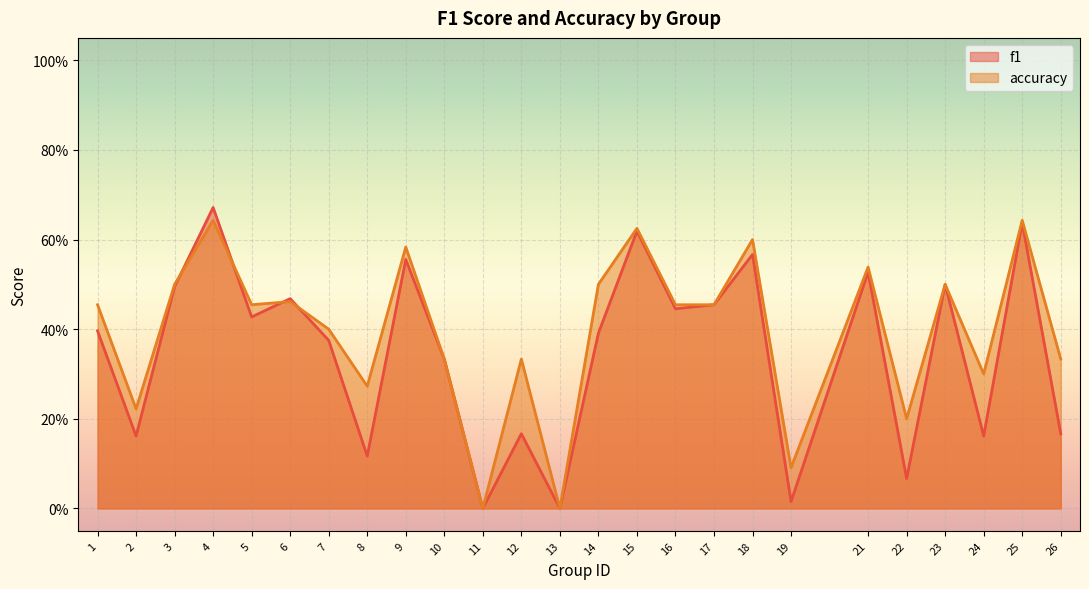

Which category has the highest value in the accuracy series?

4